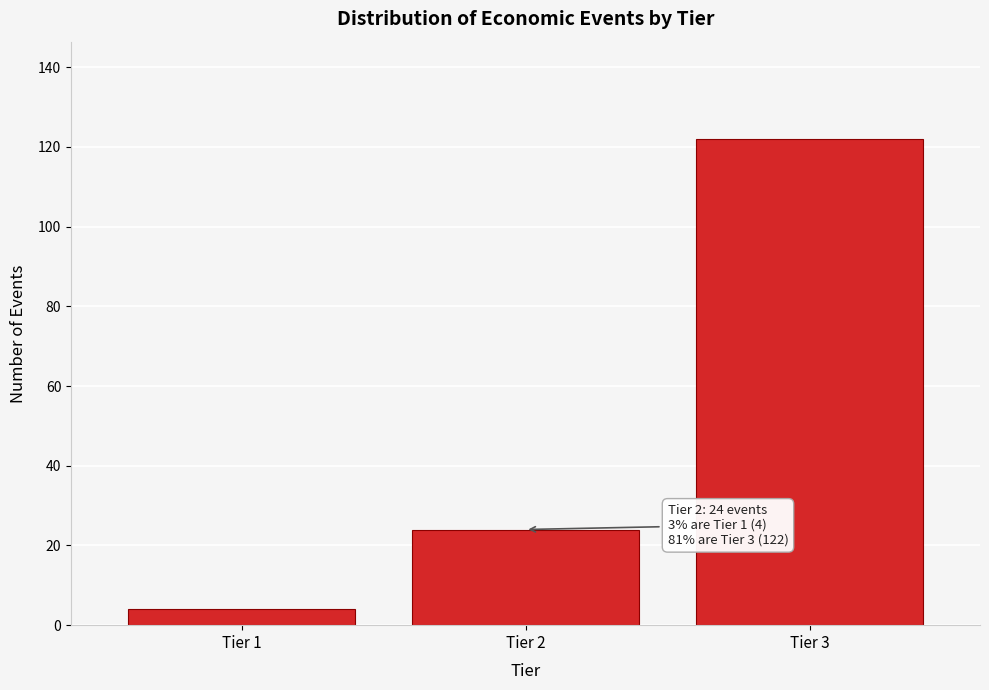

Reading left to right, extract all data points from this chart.

Tier 1=4	Tier 2=24	Tier 3=122